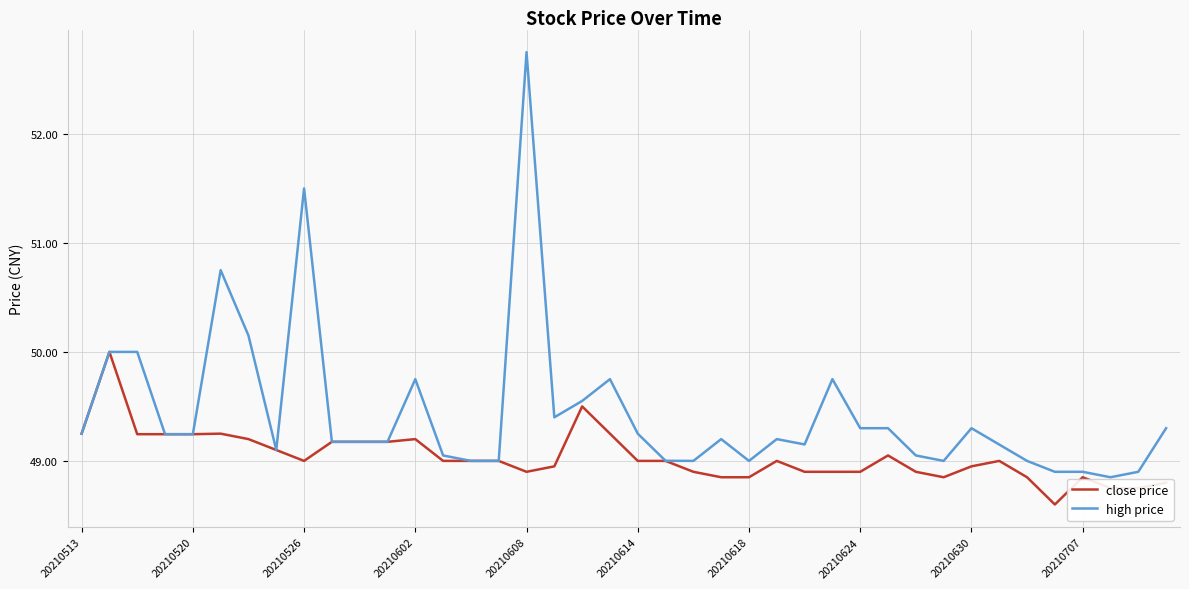

List the series in order of their peak value, highest first.

high price, close price